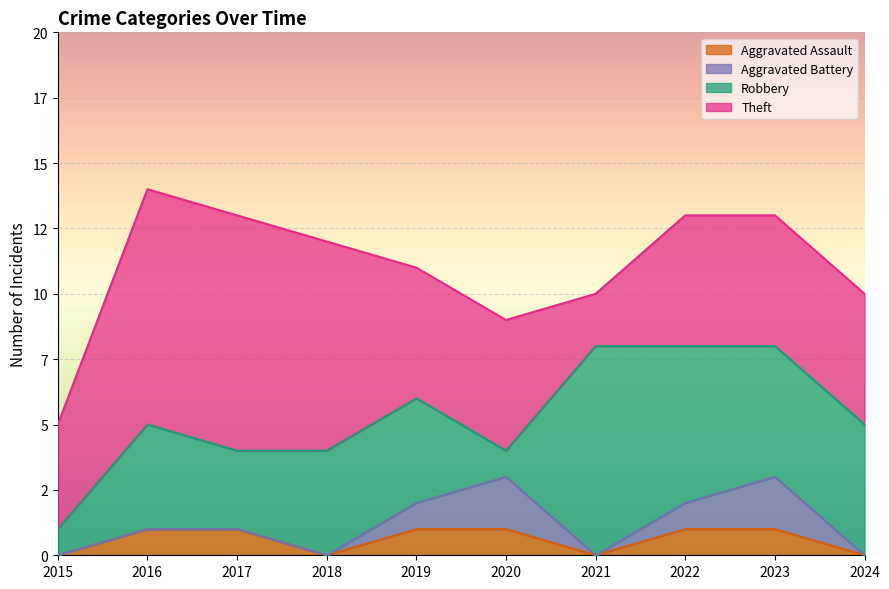

Rank the series by their maximum value, from lowest to highest.

Aggravated Assault, Aggravated Battery, Robbery, Theft